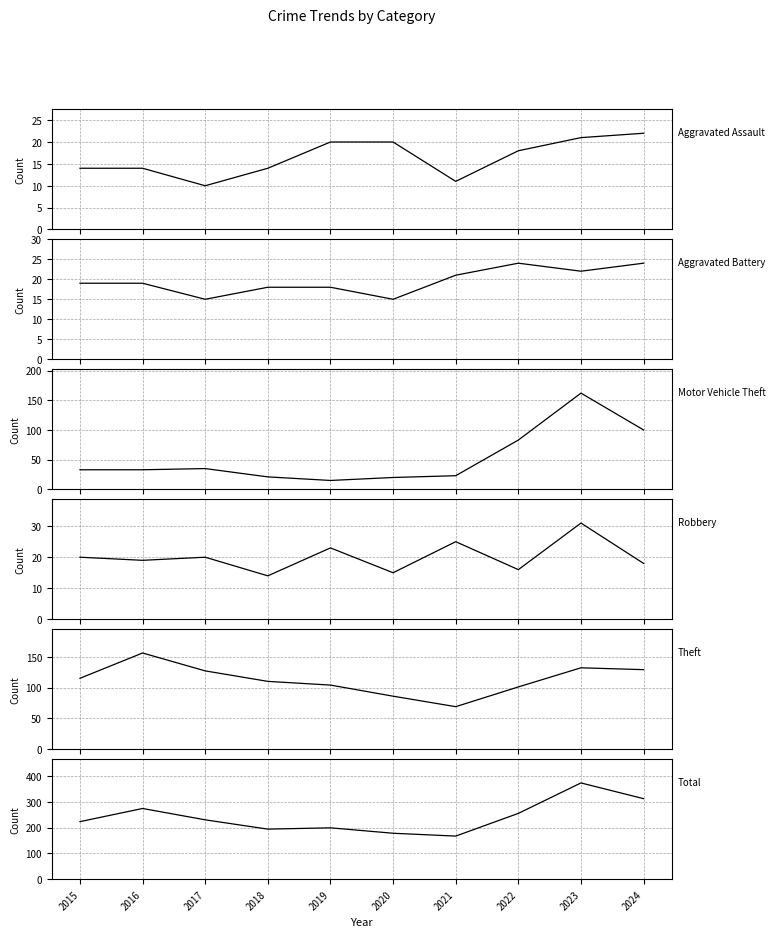

How many data points in Aggravated Battery are above 19?

4